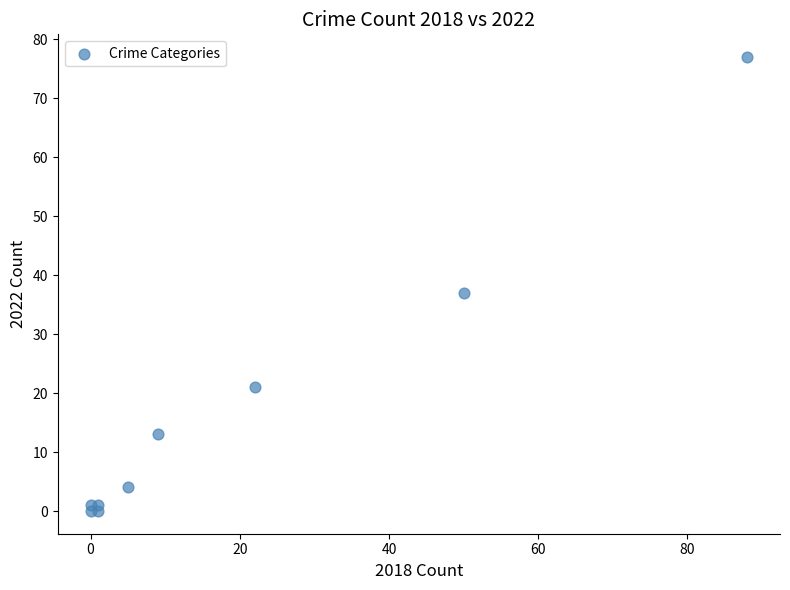

What Y value in the scatter plot is closest to 38?

37